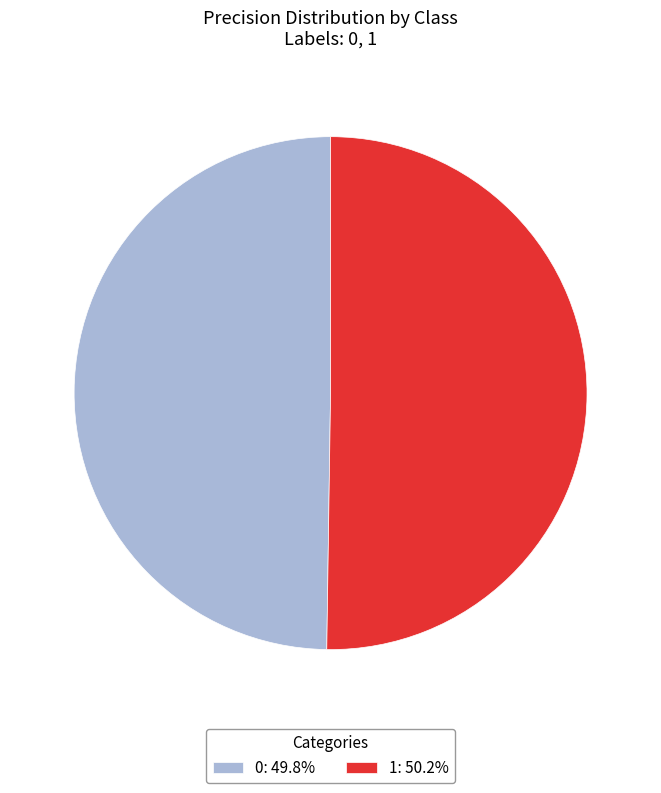

Do 0: 49.8% and 1: 50.2% together represent more than half of the pie?

Yes